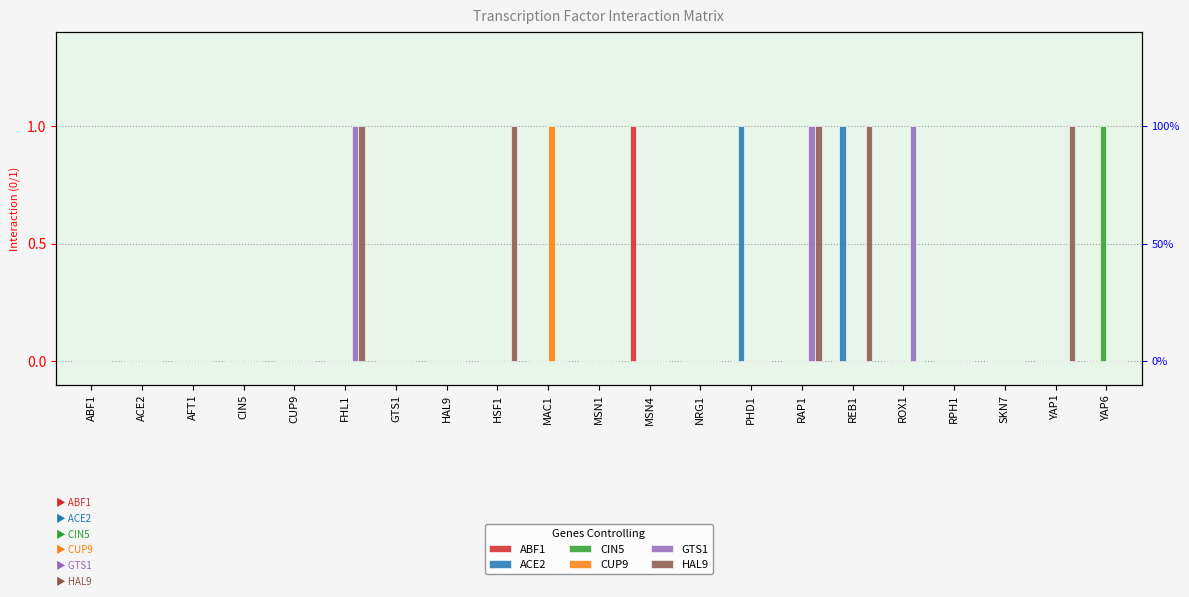

At ROX1, list the series in order from largest to smallest.

GTS1, ABF1, ACE2, CIN5, CUP9, HAL9